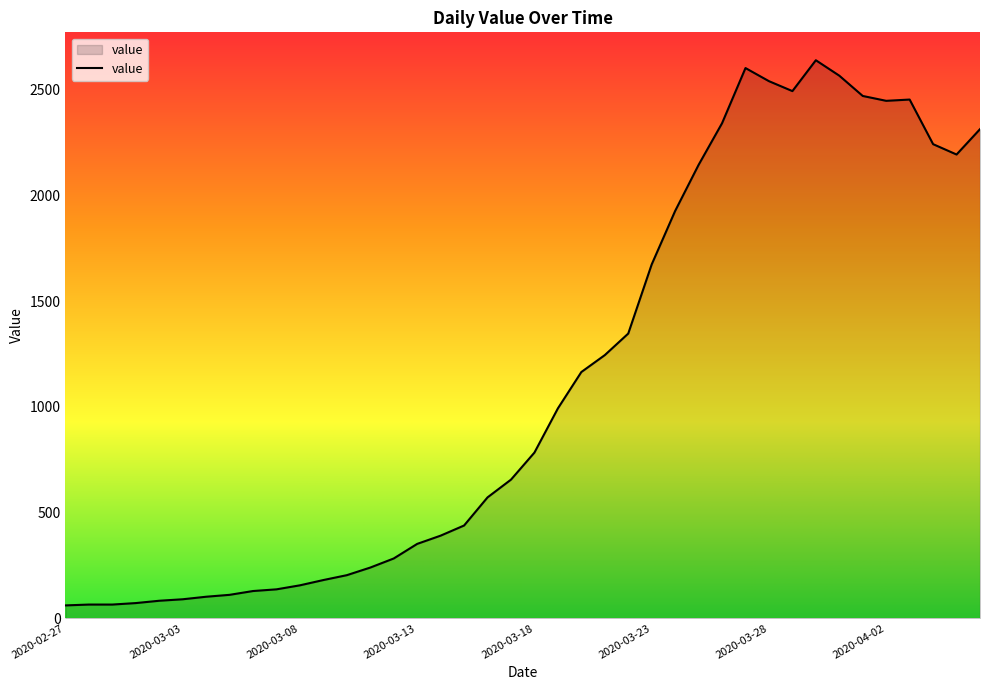

What is the difference between the maximum and minimum values?

2579